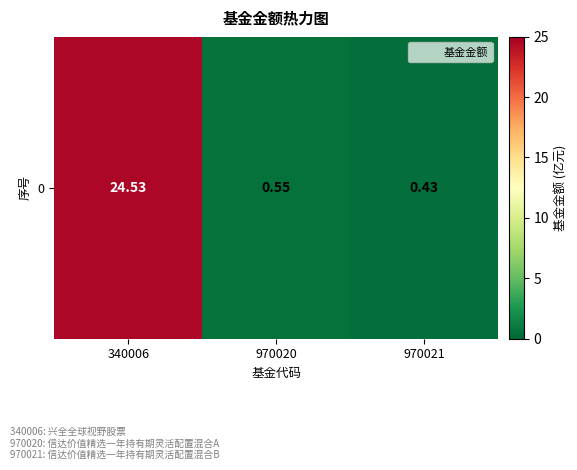

Rank the categories by value from highest to lowest.

340006, 970020, 970021